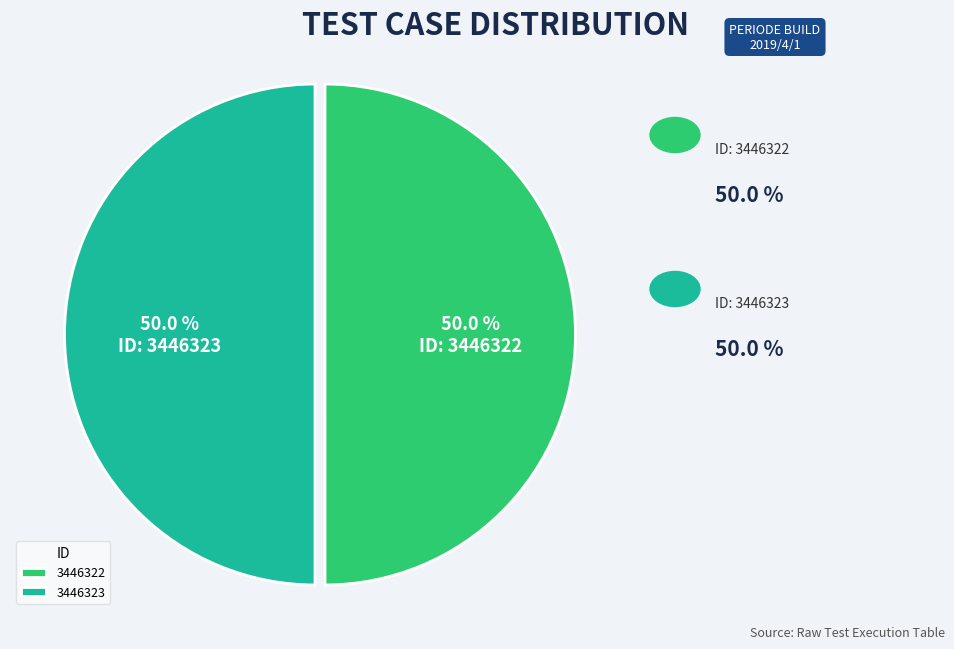

Is it true that 3446323 is 38% of the pie?

False